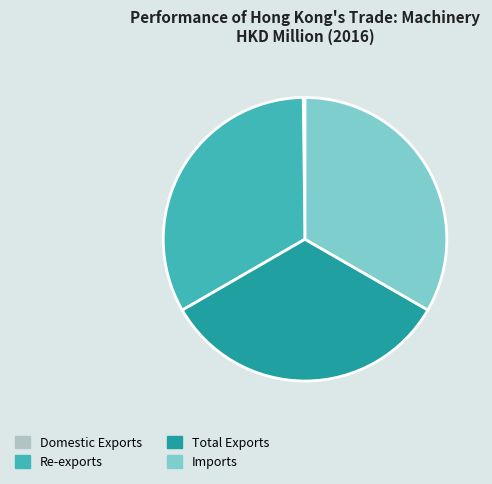

Combined, do Re-exports and Total Exports account for over 50%?

Yes